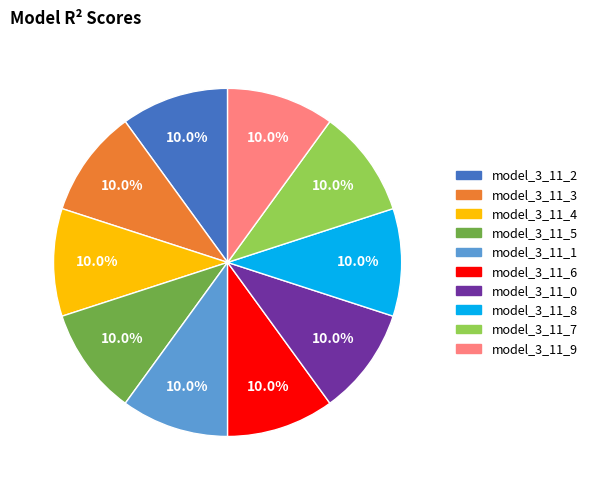

To the nearest percent, what portion does model_3_11_7 represent?

10%